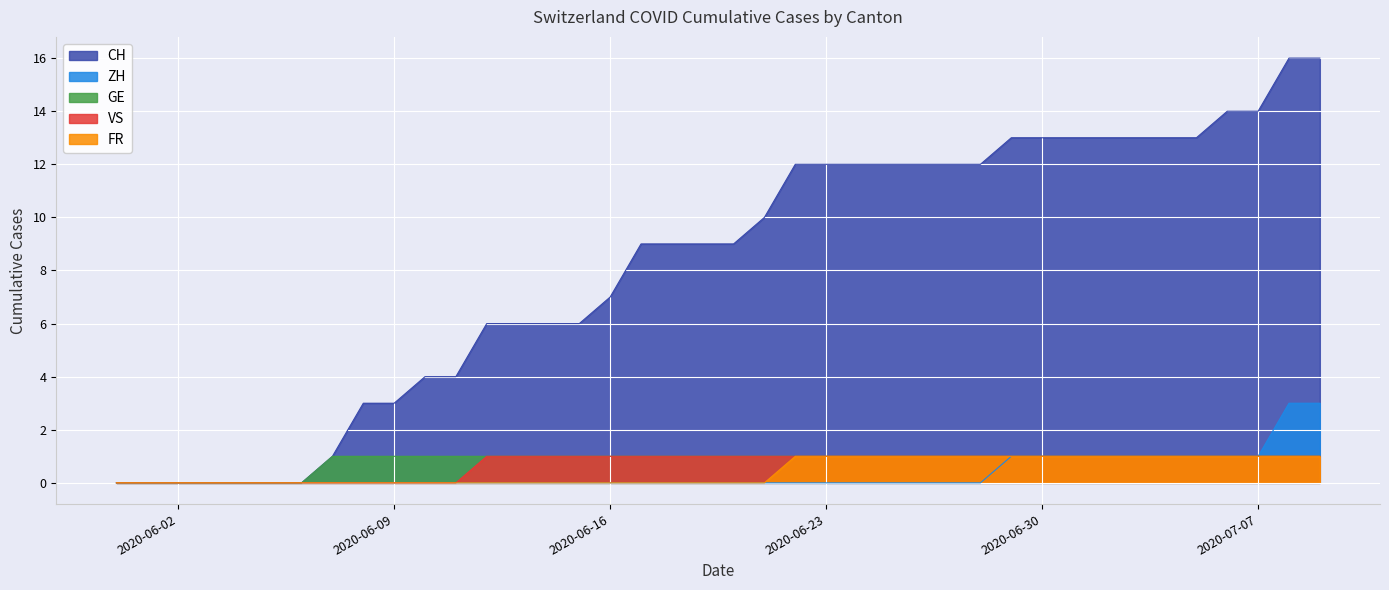

What is the highest value of the GE series?

1